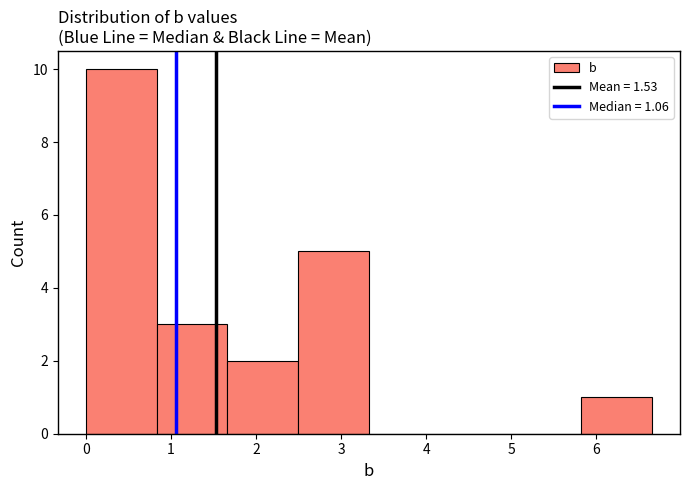

Reading left to right, list every bar in this chart as the range it spans on the x-axis followed by its height. Neither the bar edges nor the heights are printed on the chart, so give them approximately, as read against the axes.

0.0 to 0.8: 10
0.8 to 1.7: 3
1.7 to 2.5: 2
2.5 to 3.3: 5
3.3 to 4.2: 0
4.2 to 5.0: 0
5.0 to 5.8: 0
5.8 to 6.7: 1